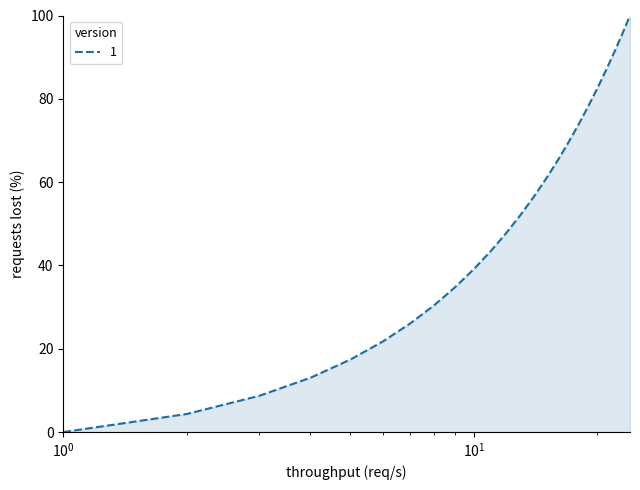

True or false: the data has more than 2 interior local peaks.

False